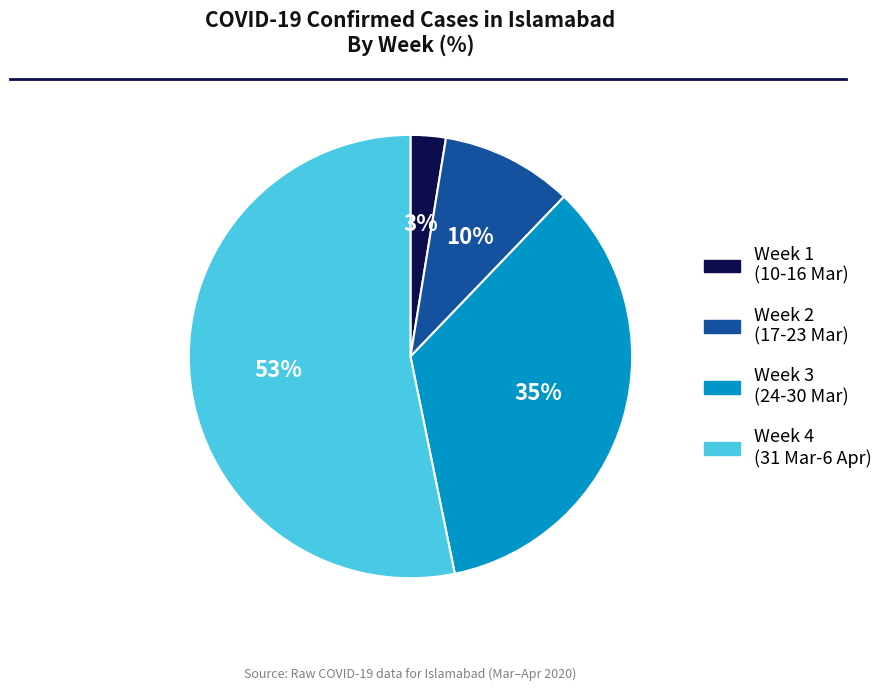

Is there a majority slice in this chart?

Yes